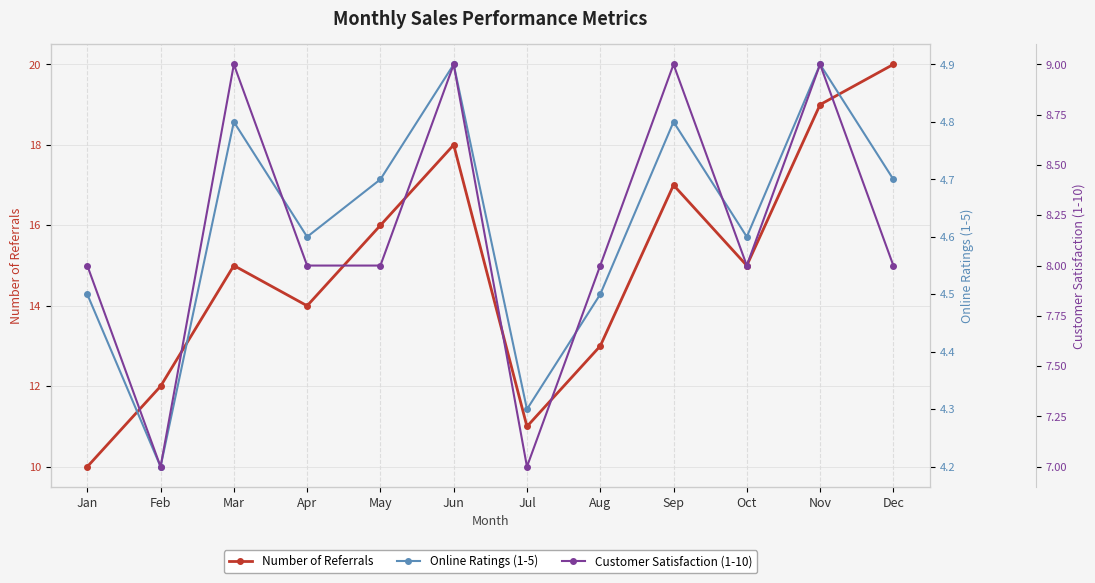

What is the difference between the Online Ratings (1-5) values at May and Jun?

0.2